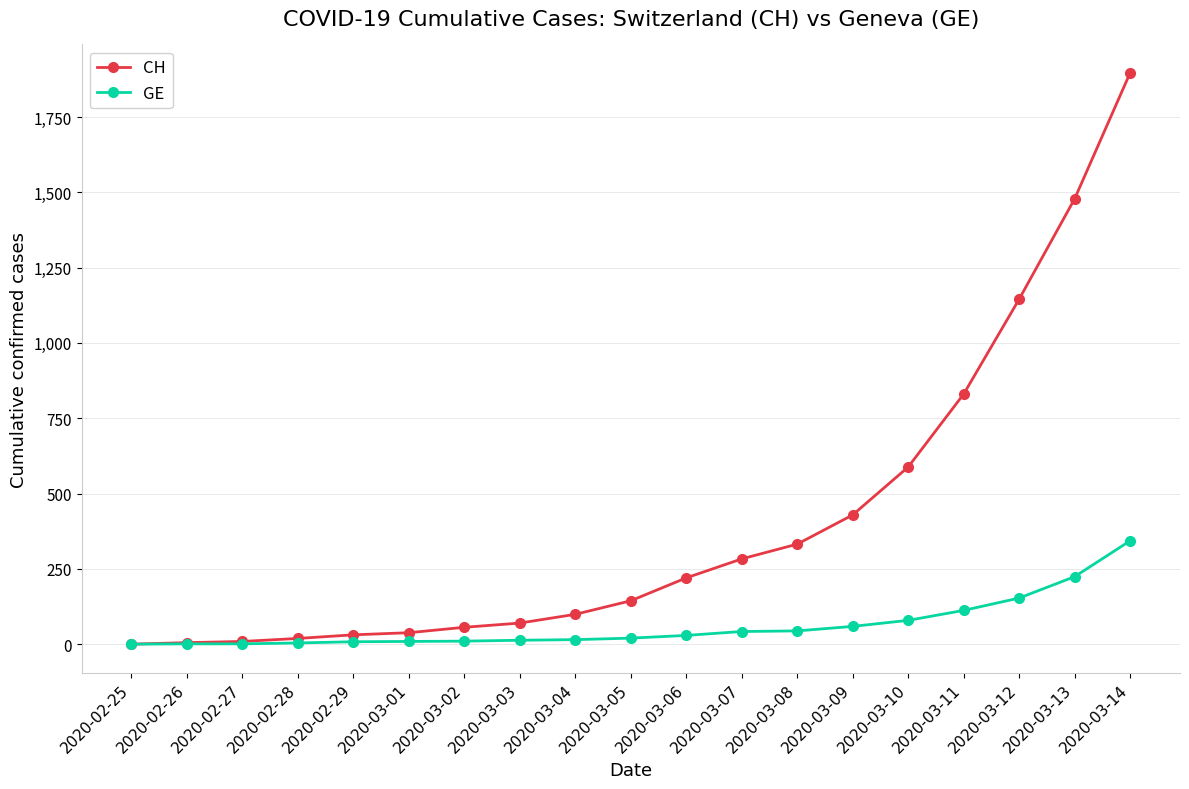

List the series in order of their overall mean, highest first.

CH, GE